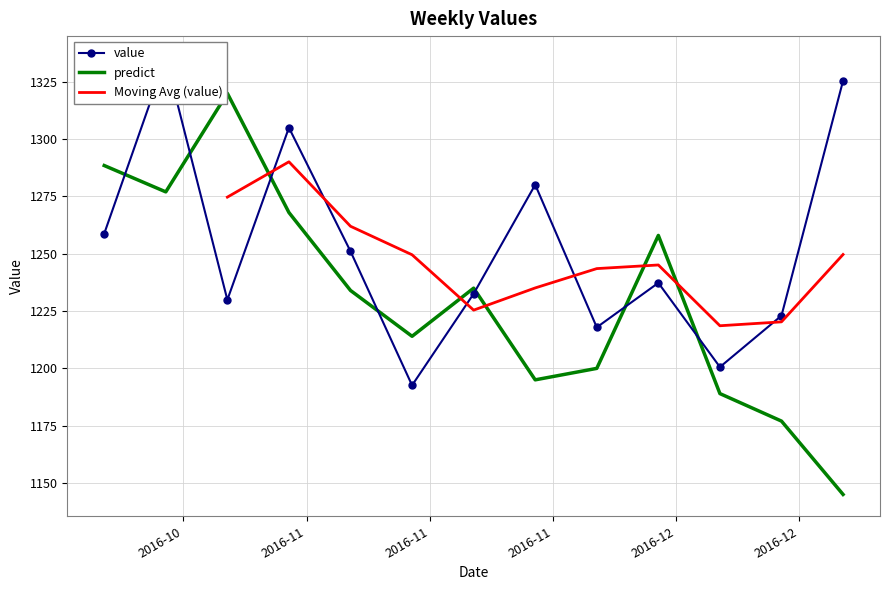

What is the highest value of the predict series?

1320.0